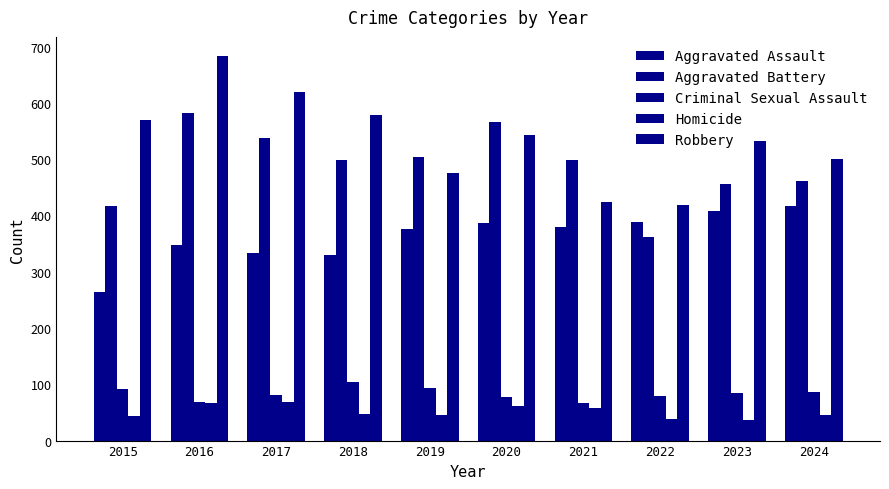

How many bars are there in each group?

5